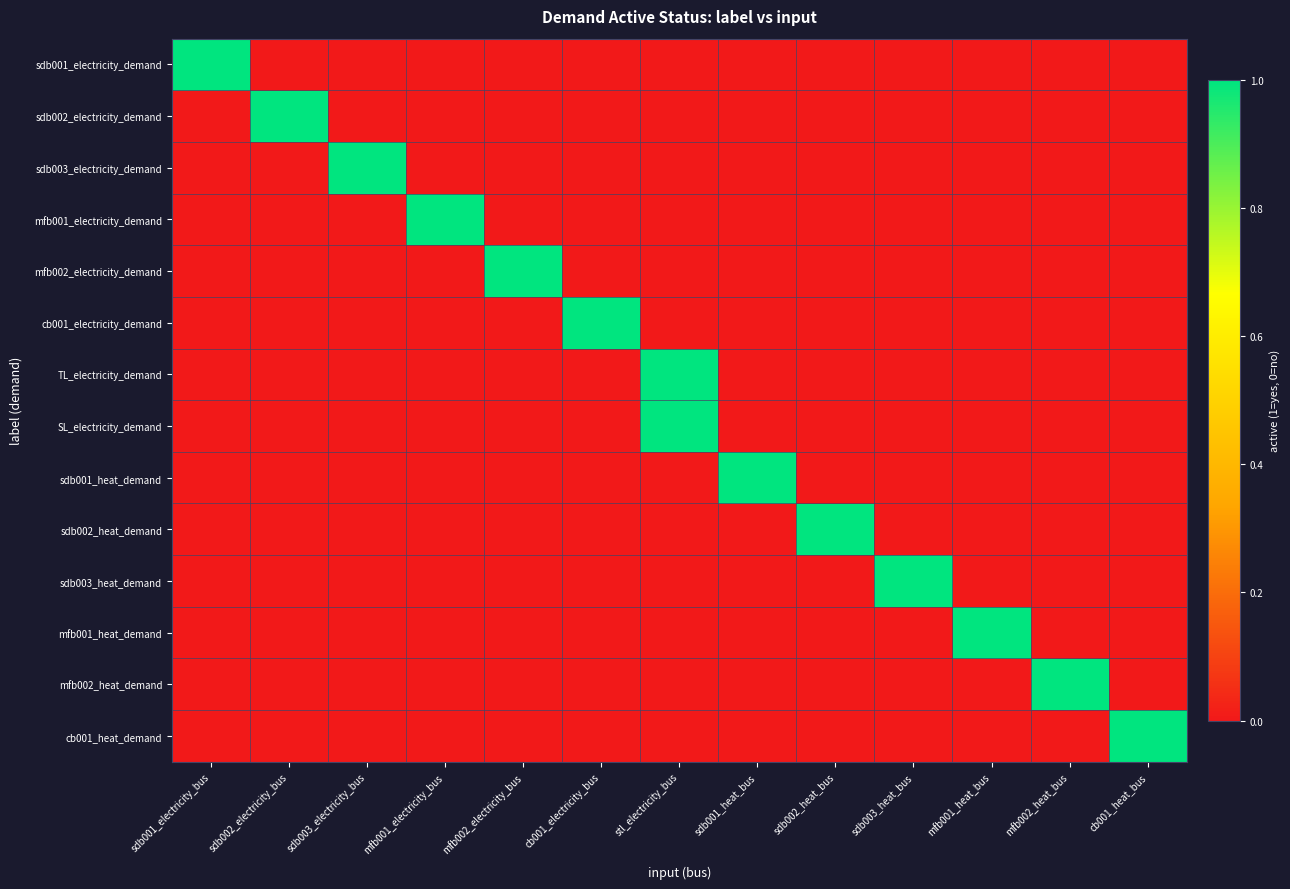

Count the number of categories in the chart.

13